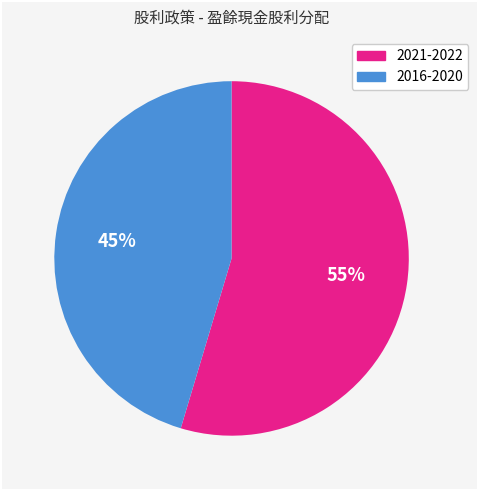

To the nearest percent, what is the average slice percentage?

50%